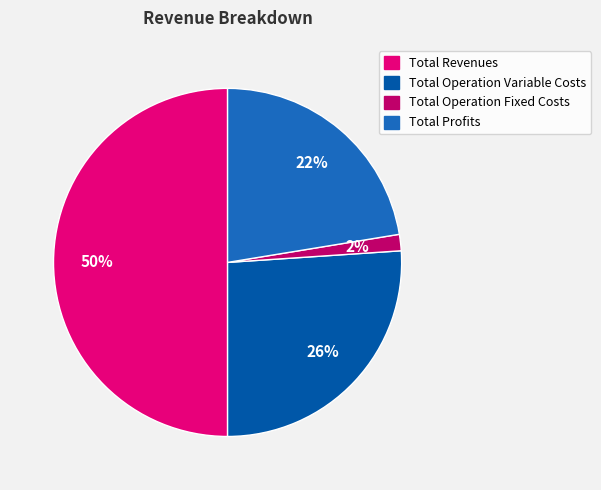

Which category has the smallest portion of the pie?

Total Operation Fixed Costs